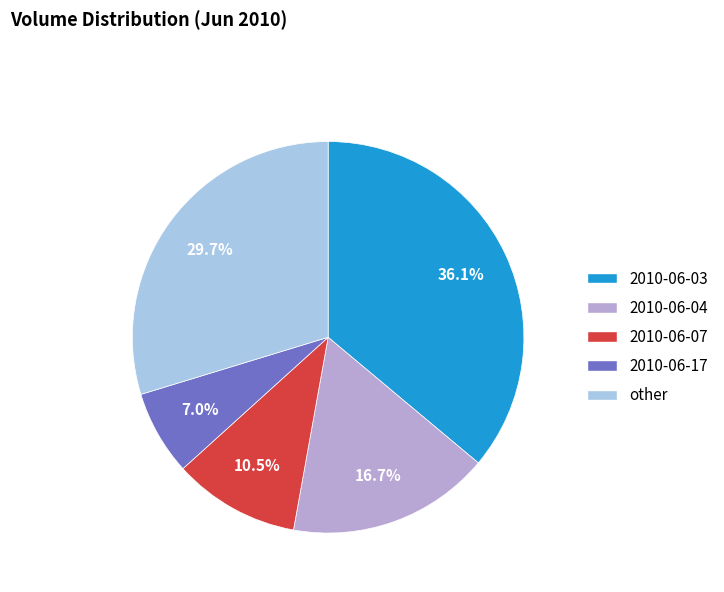

Is there a majority slice in this chart?

No